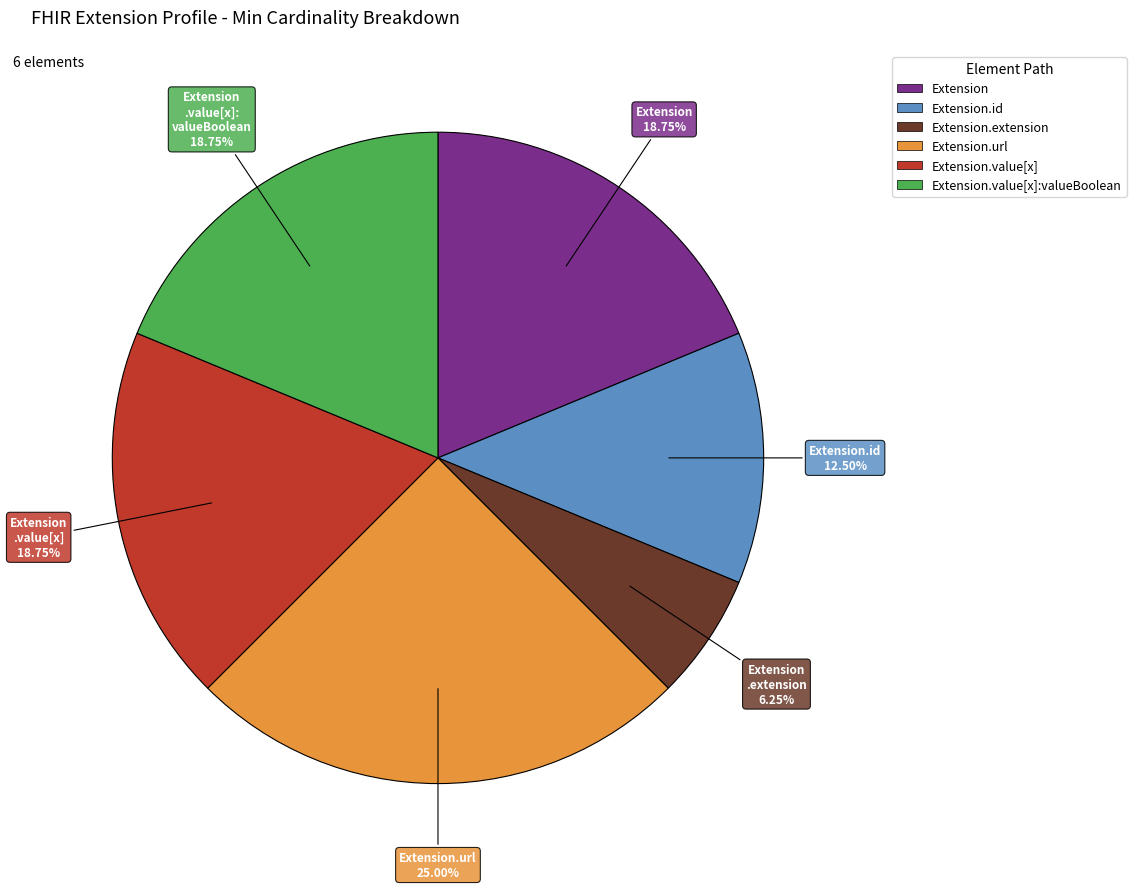

Is there a majority slice in this chart?

No